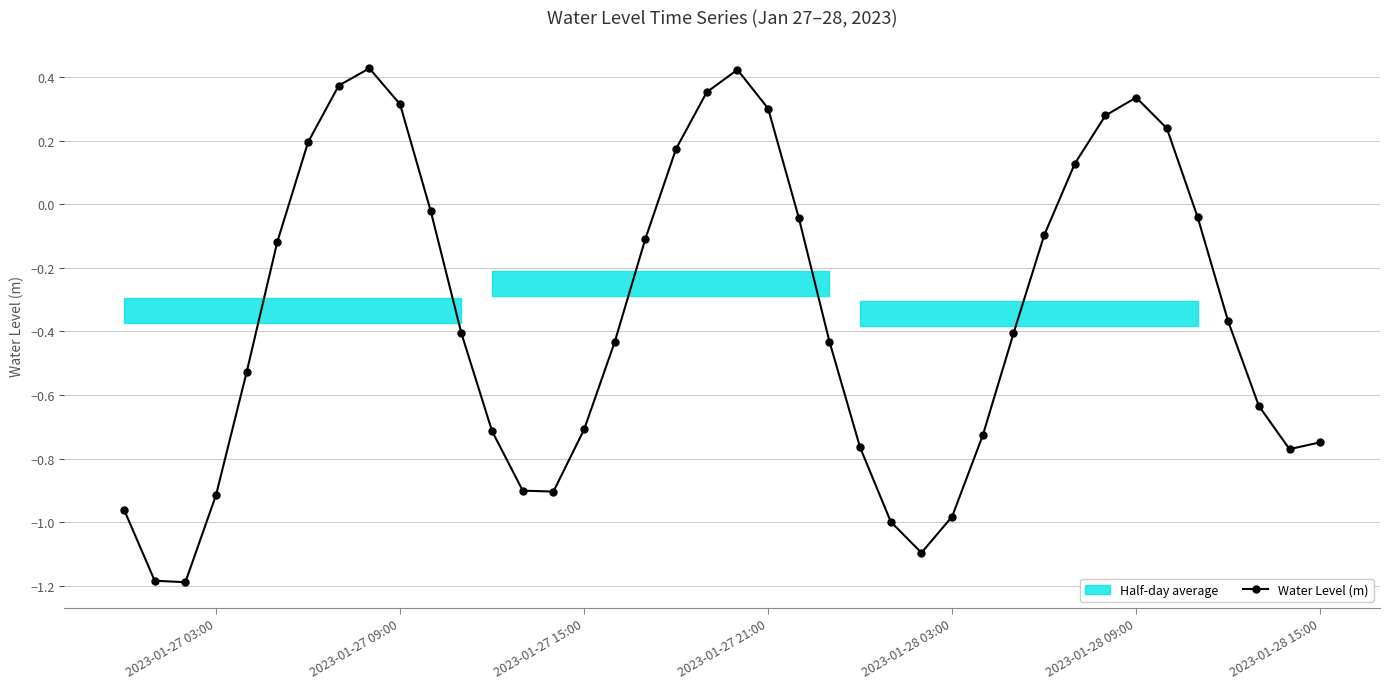

How many points are lower than both their immediate neighbors (excluding endpoints)?

4